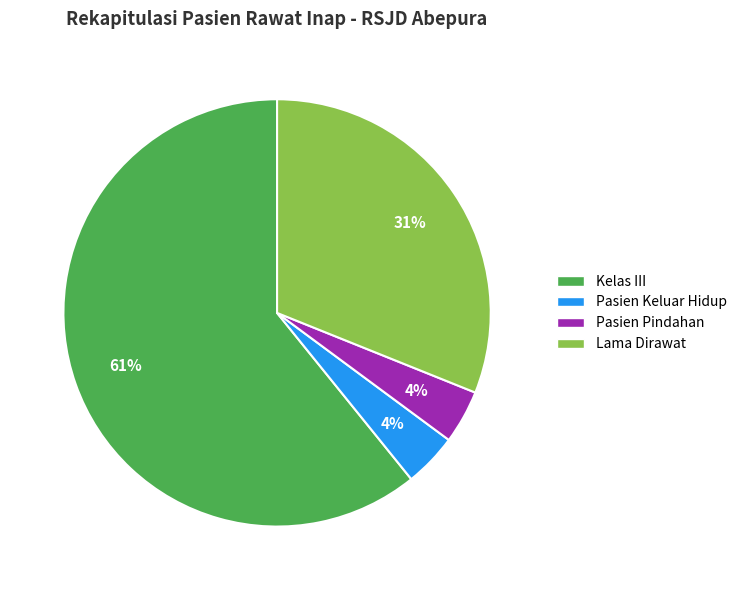

To the nearest percent, what is the average slice percentage?

25%